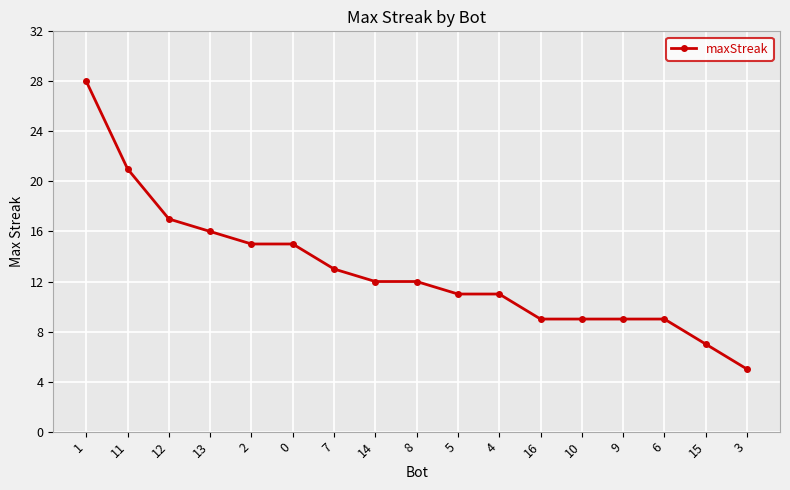

What position from the right is 8?

9